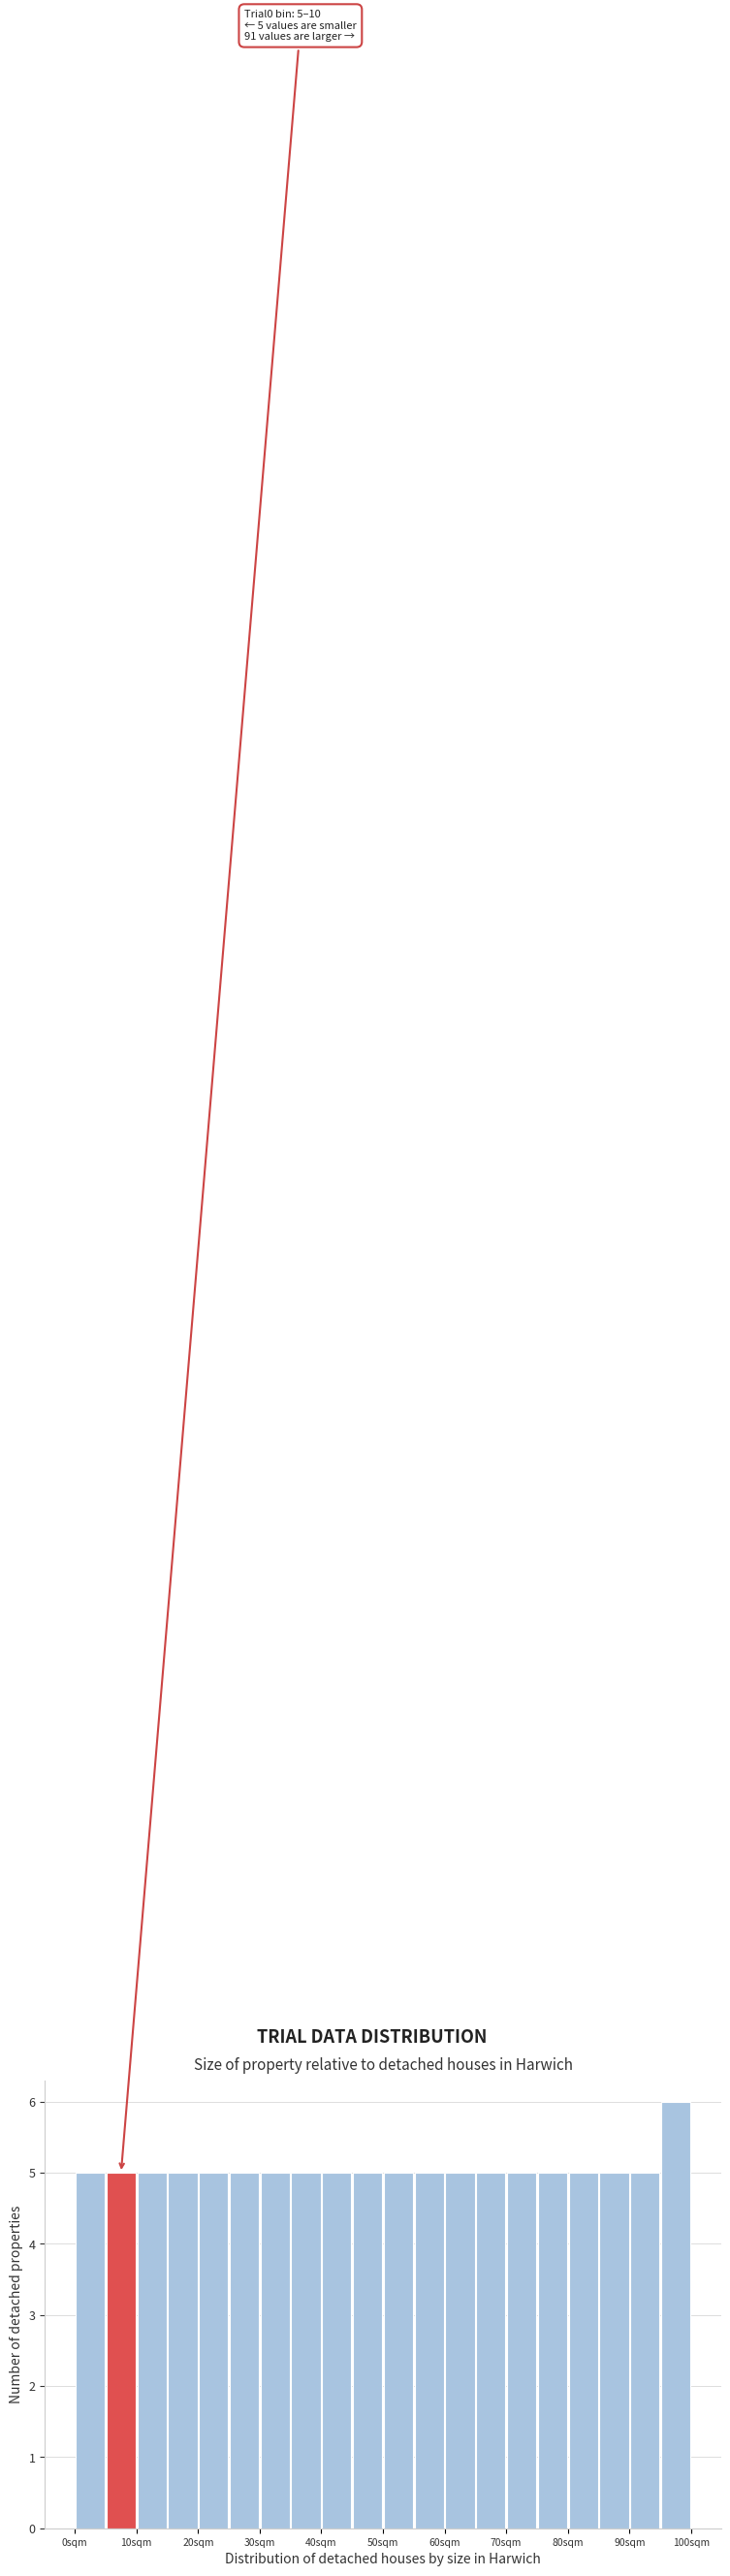

Which range on the x-axis has the tallest bar?

95 to 100